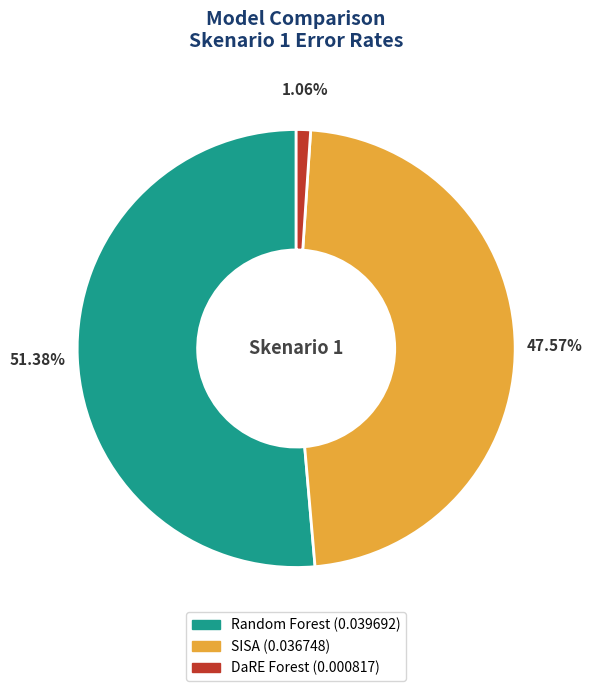

To the nearest percent, what is the difference between the Random Forest and DaRE Forest slice percentages?

50%